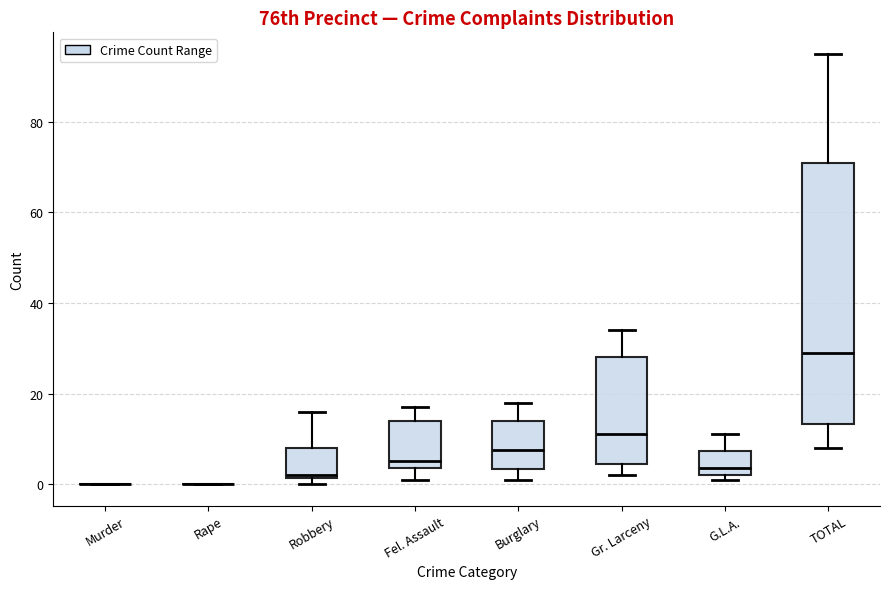

Reading left to right, transcribe this box plot: for each box, give where its median line is, the range the box spans, and where its two whiskers end, as read against the y-axis. The values are not printed on the chart, so give them approximately, as read against the axis.

Murder: box collapsed to a line at 0, whiskers 0 to 0
Rape: box collapsed to a line at 0, whiskers 0 to 0
Robbery: median 2 (just above the box's lower edge), box 2 to 8, whiskers 0 to 16
Fel. Assault: median 6, box 4 to 14, whiskers 2 to 18
Burglary: median 8, box 4 to 14, whiskers 2 to 18
Gr. Larceny: median 12, box 4 to 28, whiskers 2 to 34
G.L.A.: median 4, box 2 to 8, whiskers 2 (just below the box's lower edge) to 12
TOTAL: median 30, box 14 to 72, whiskers 8 to 96